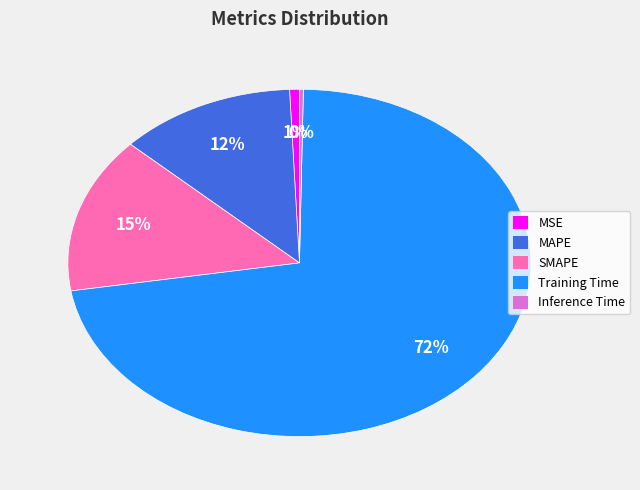

Is it true that SMAPE is 26% of the pie?

False